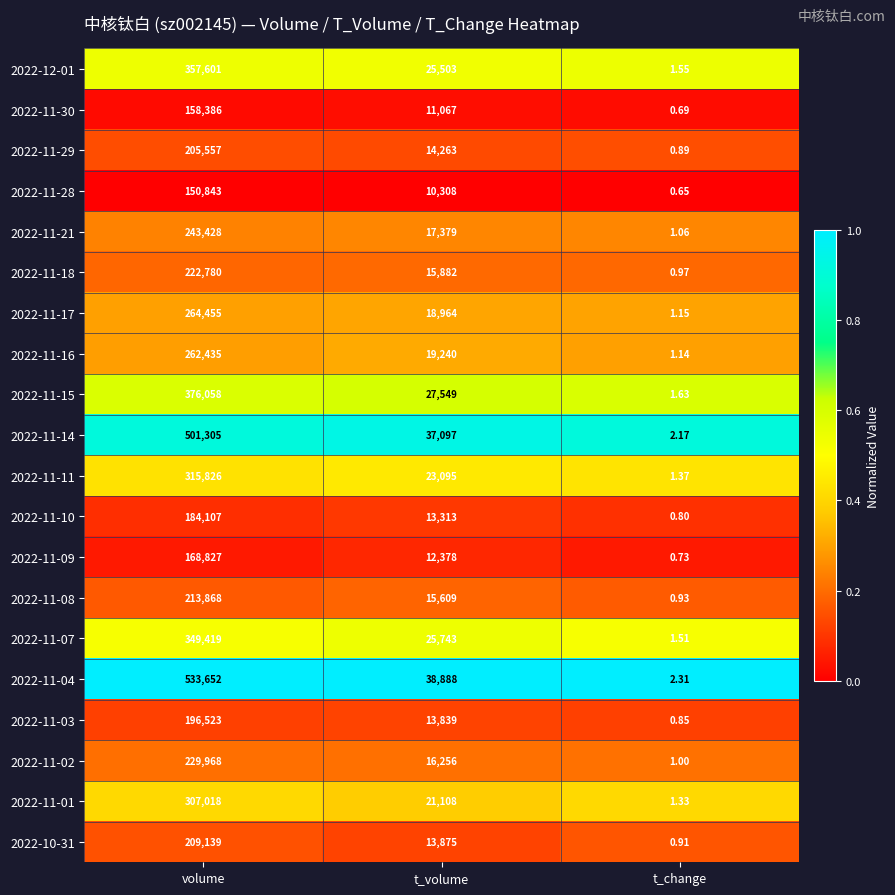

List the series in order of their peak value, highest first.

2022-11-04, 2022-11-14, 2022-11-15, 2022-12-01, 2022-11-07, 2022-11-11, 2022-11-01, 2022-11-17, 2022-11-16, 2022-11-21, 2022-11-02, 2022-11-18, 2022-11-08, 2022-10-31, 2022-11-29, 2022-11-03, 2022-11-10, 2022-11-09, 2022-11-30, 2022-11-28